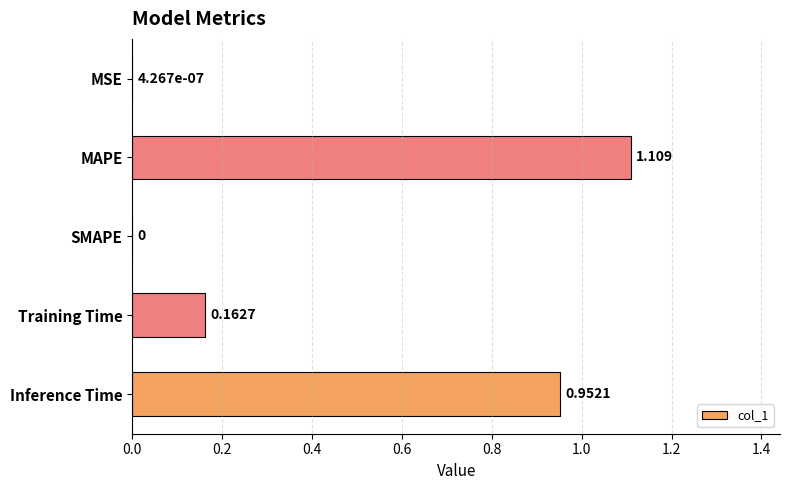

At which category does the chart reach its peak across all series?

MAPE